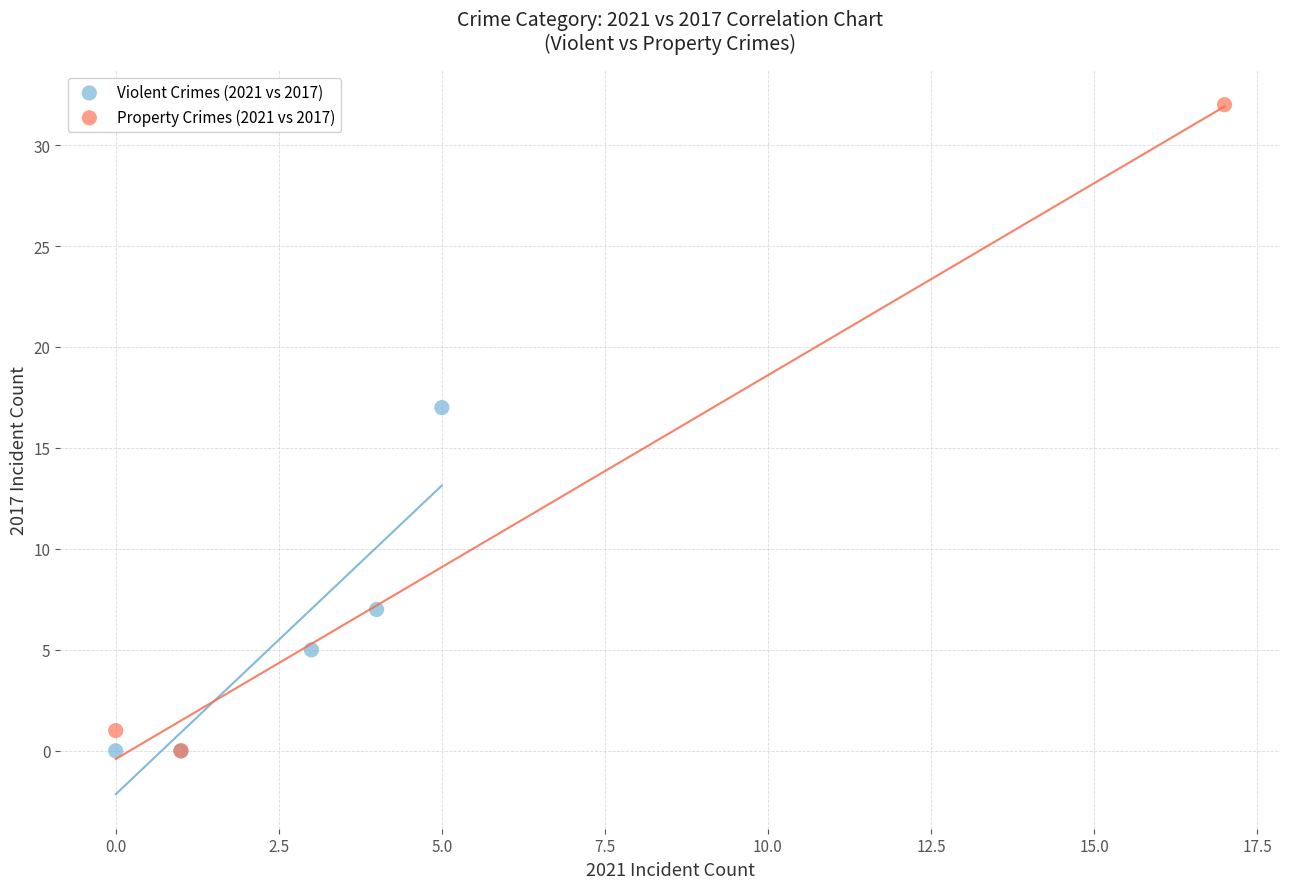

Which series has the widest spread of Y values?

Property Crimes (2021 vs 2017)